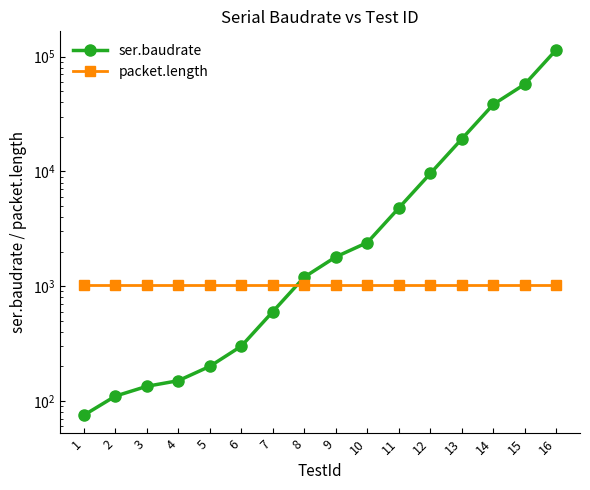

The packet.length series shows 1024 at 9. True or false?

True